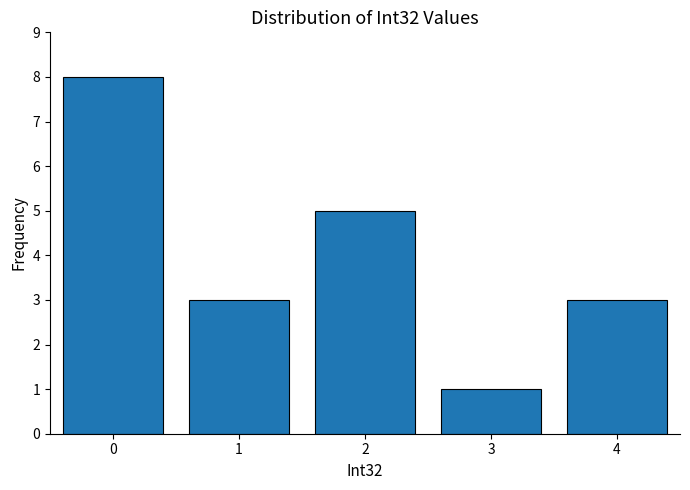

What is the height of the bar covering 2.5 to 3.5 on the x-axis? The values are not printed on the chart, so give them approximately, as read against the axis.

1